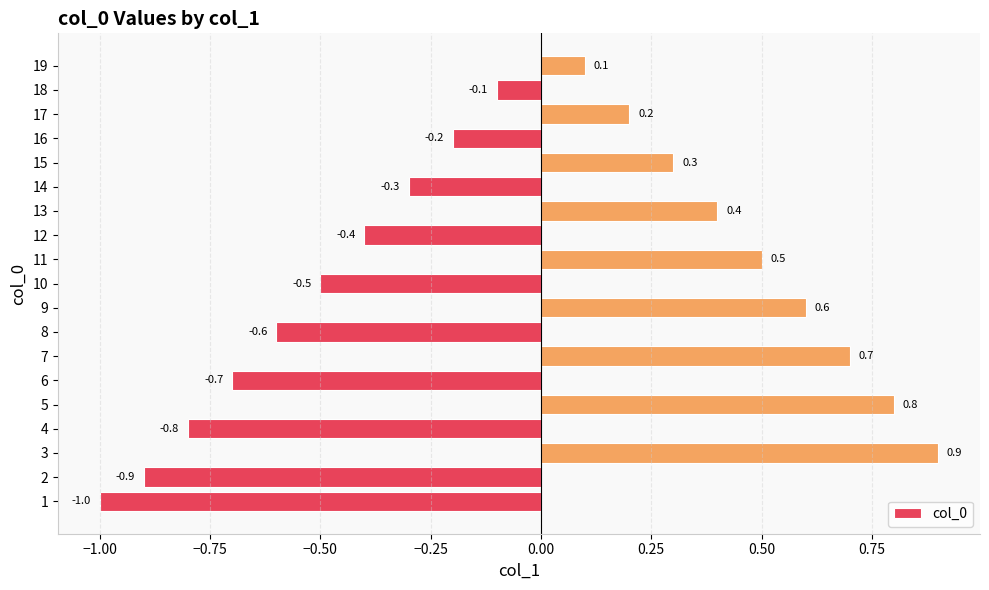

Reading bottom to top, transcribe all the data shown in this chart.

1=-1.0	2=-0.9	3=0.9	4=-0.8	5=0.8	6=-0.7	7=0.7	8=-0.6	9=0.6	10=-0.5	11=0.5	12=-0.4	13=0.4	14=-0.3	15=0.3	16=-0.2	17=0.2	18=-0.1	19=0.1